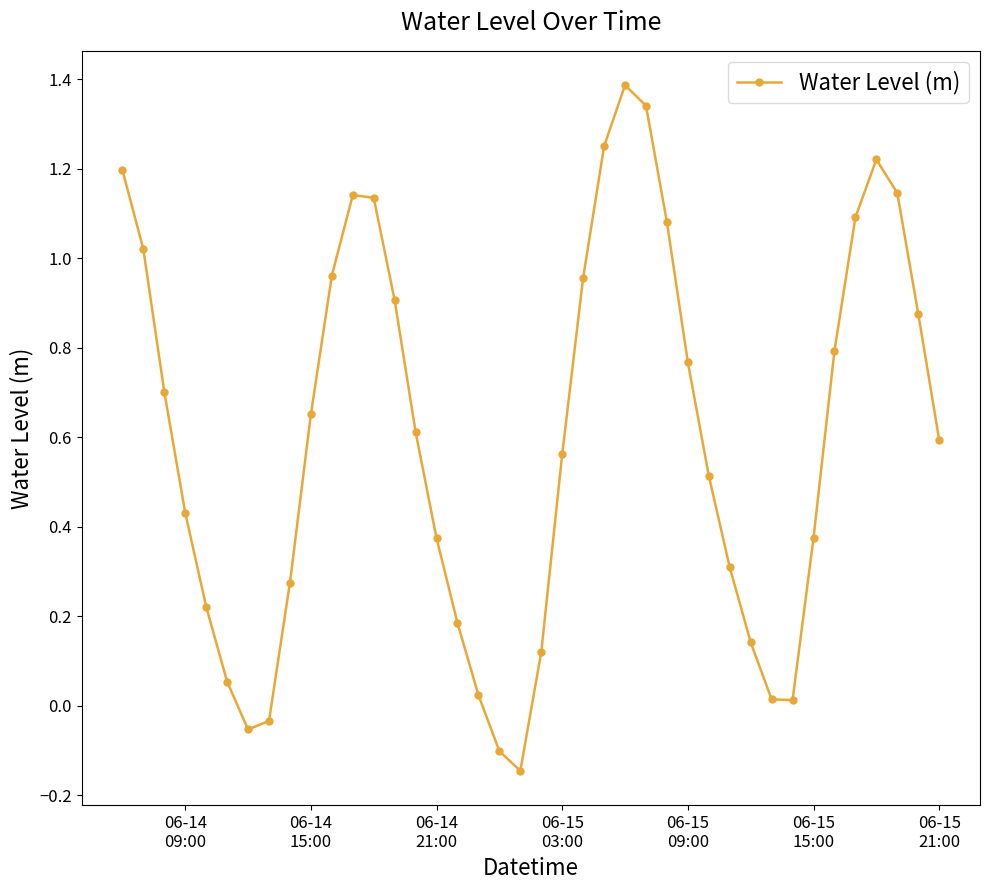

True or false: there are more than 0 points higher than both neighbors.

True